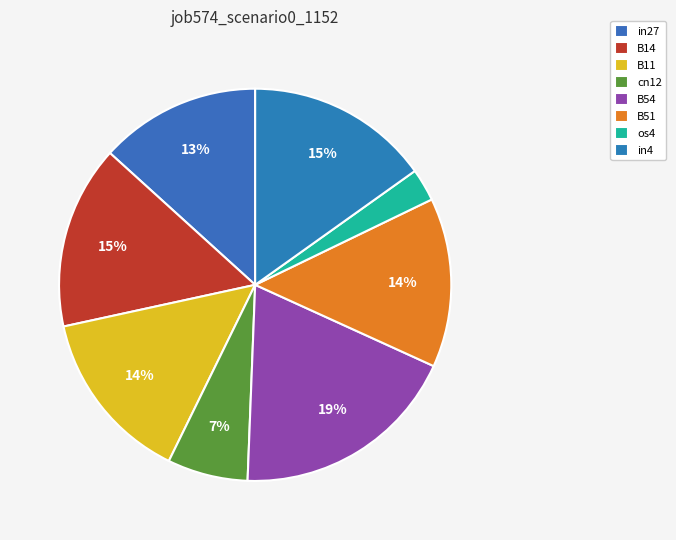

Does any single category account for the majority?

No